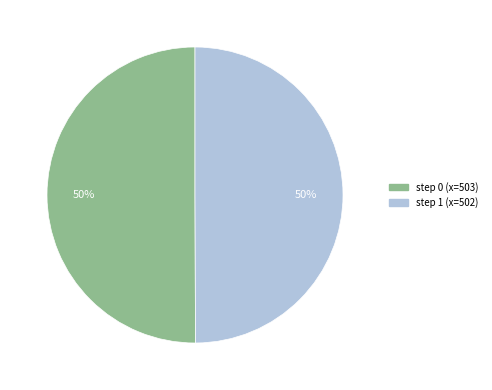

To the nearest percent, what is the average slice percentage?

50%